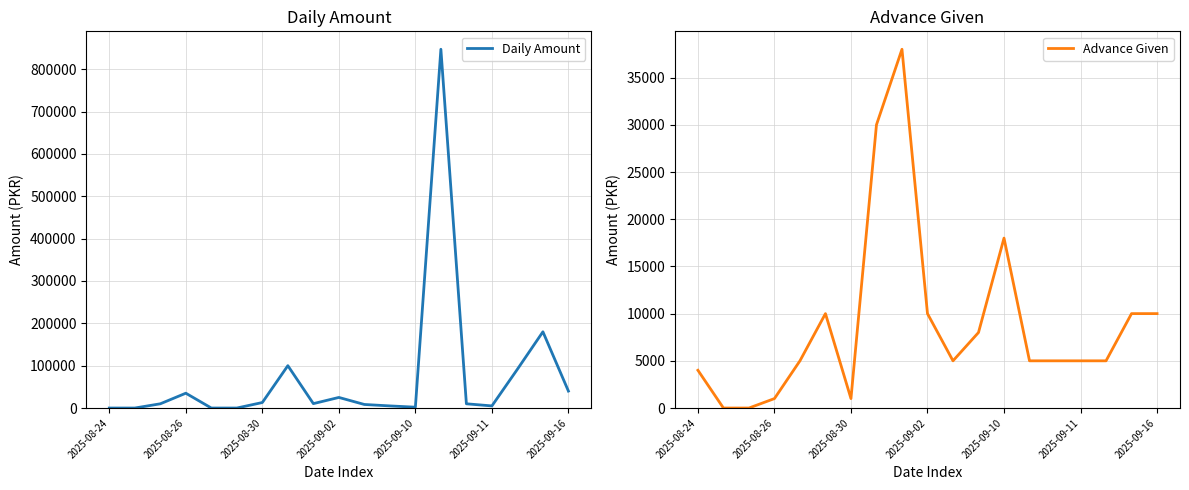

Rank the series by their maximum value, from highest to lowest.

Daily Amount, Advance Given